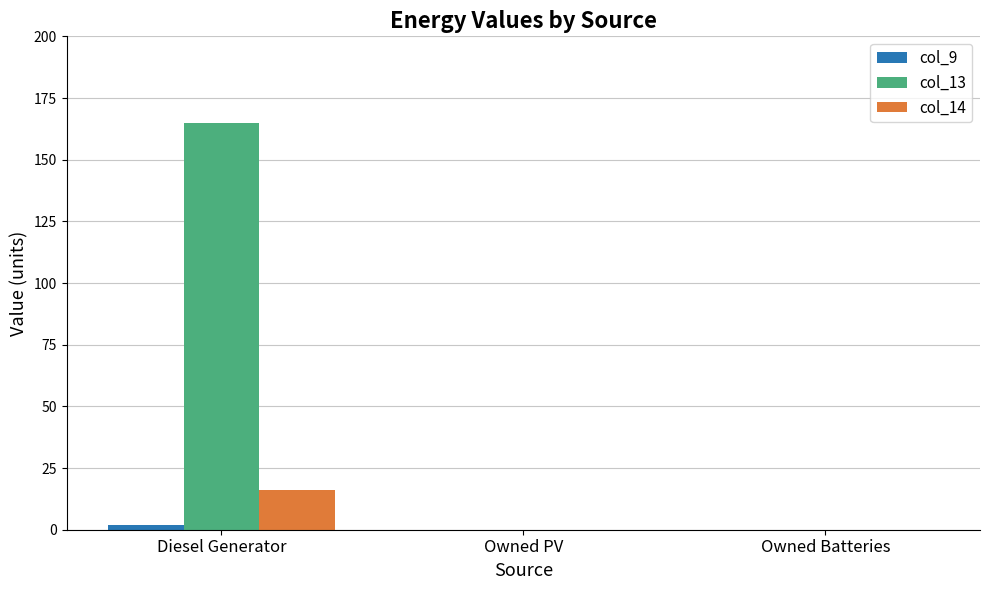

The value of col_13 at Diesel Generator is 165.0. True or false?

True